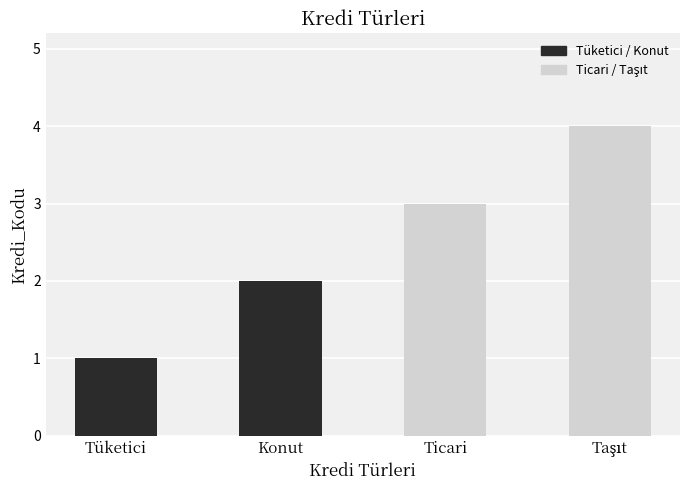

How many bars are there in total?

4